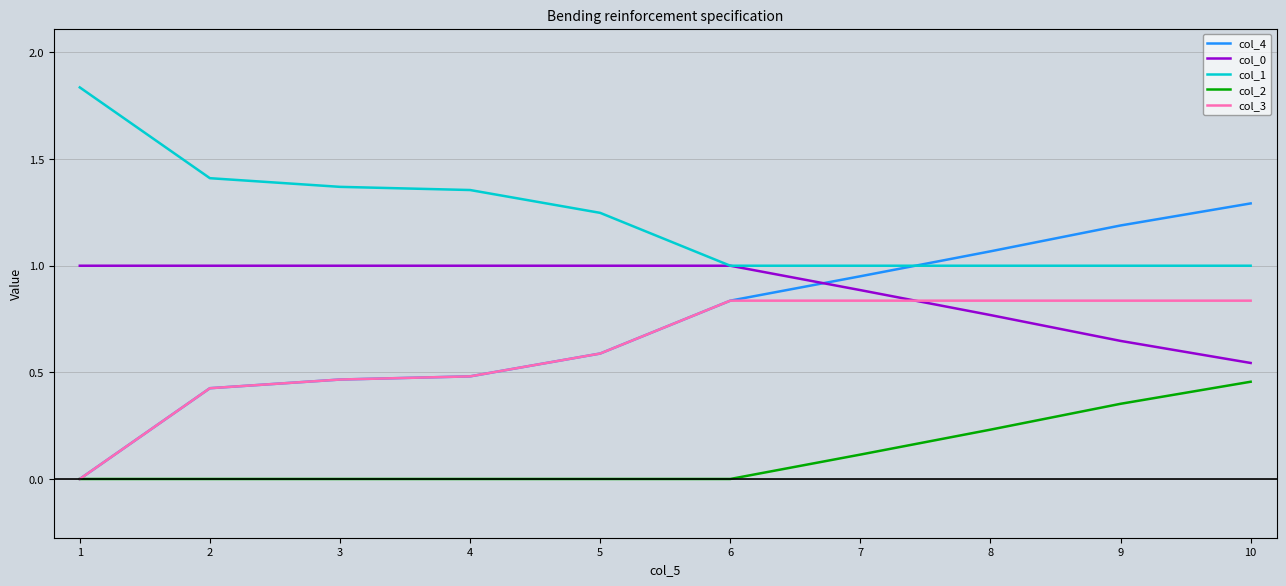

The value of col_3 at 2 is 0.6. True or false?

False